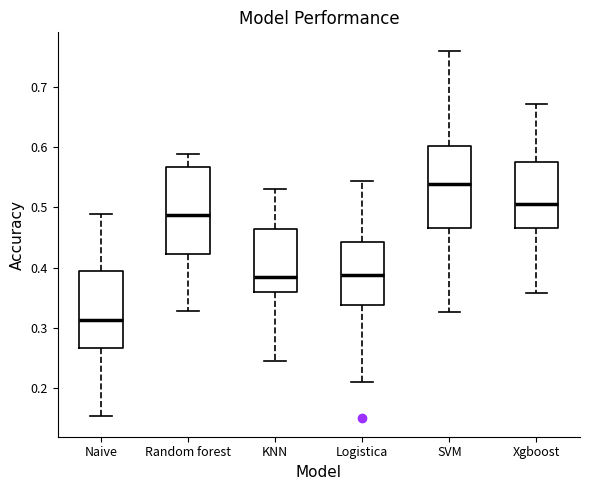

Reading left to right, transcribe this box plot: for each box, give where its median line is, the range the box spans, and where its two whiskers end, as read against the y-axis. The values are not printed on the chart, so give them approximately, as read against the axis.

Naive: median 0.31, box 0.27 to 0.39, whiskers 0.15 to 0.49
Random forest: median 0.49, box 0.42 to 0.57, whiskers 0.33 to 0.59
KNN: median 0.38, box 0.36 to 0.46, whiskers 0.24 to 0.53
Logistica: median 0.39, box 0.34 to 0.44, whiskers 0.21 to 0.54
SVM: median 0.54, box 0.47 to 0.60, whiskers 0.33 to 0.76
Xgboost: median 0.51, box 0.47 to 0.58, whiskers 0.36 to 0.67